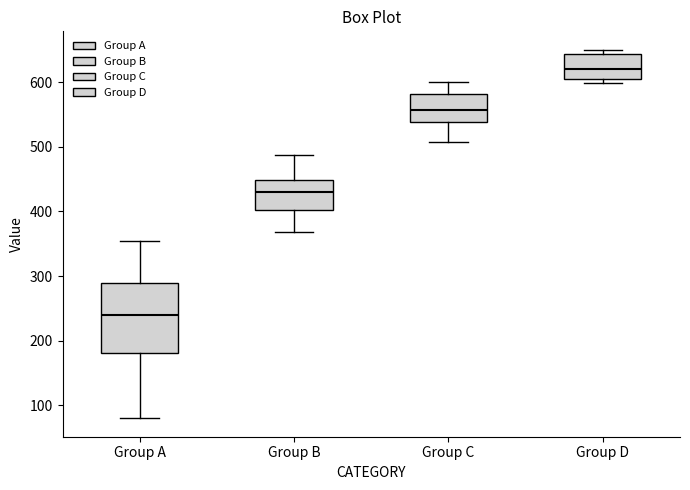

Which box is the tallest, from its lower edge to its upper edge?

Group A